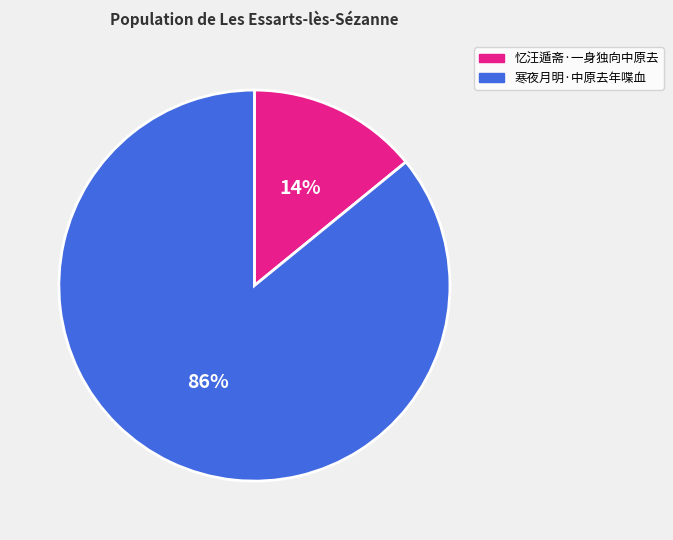

To the nearest percent, what is the combined percentage of 忆汪遁斋·一身独向中原去 and 寒夜月明·中原去年喋血?

100%